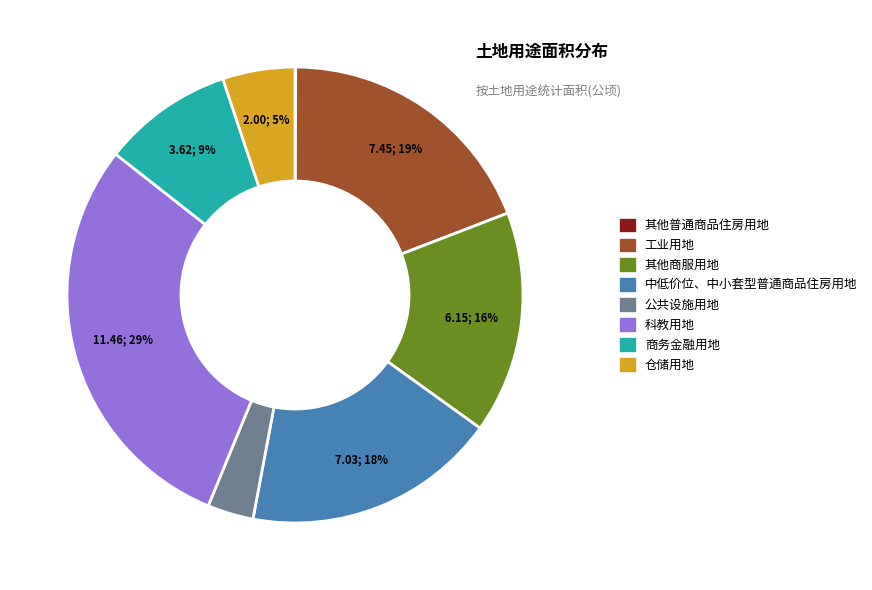

Between 公共设施用地 and 工业用地, which is larger?

工业用地